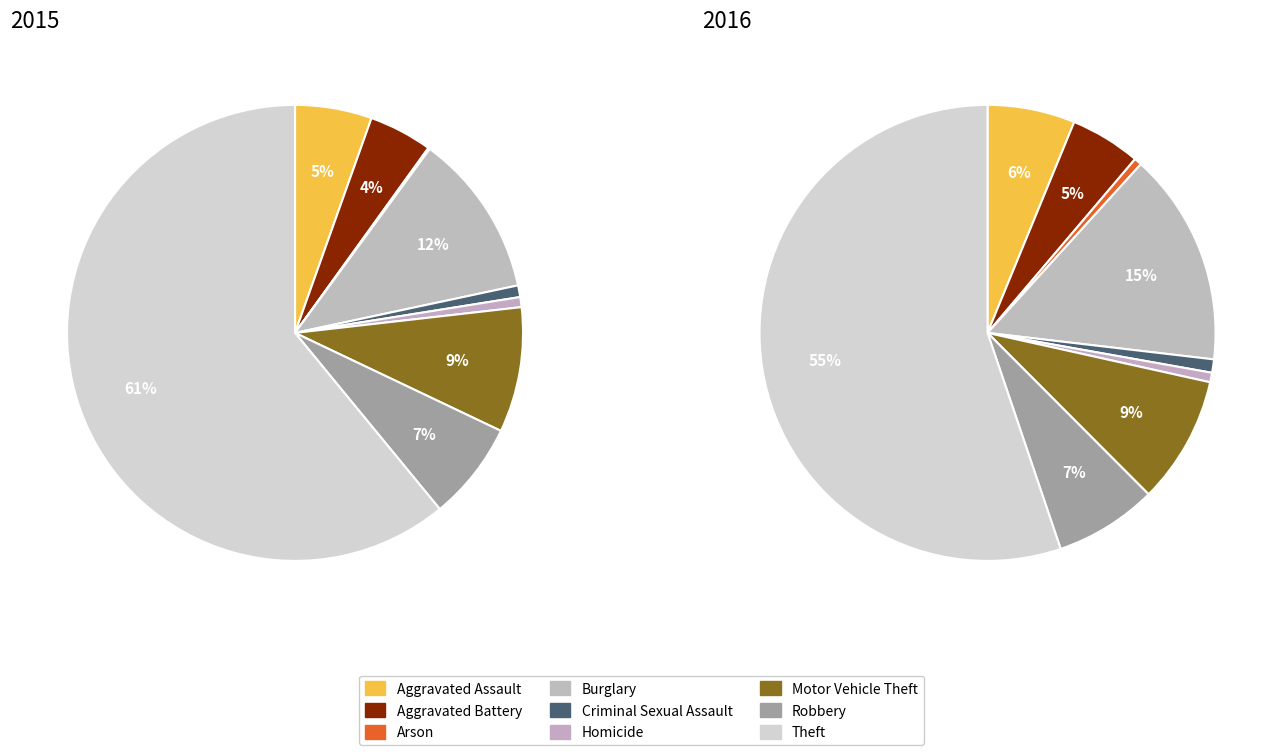

The Motor Vehicle Theft slice represents 9% of the pie. True or false?

True